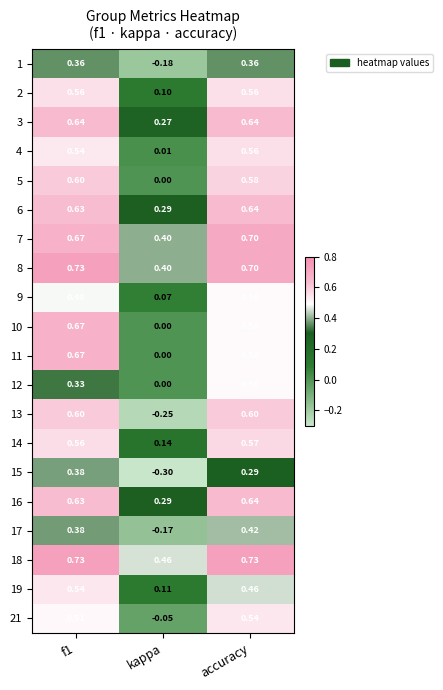

At which label is 3 closest to 0?

kappa